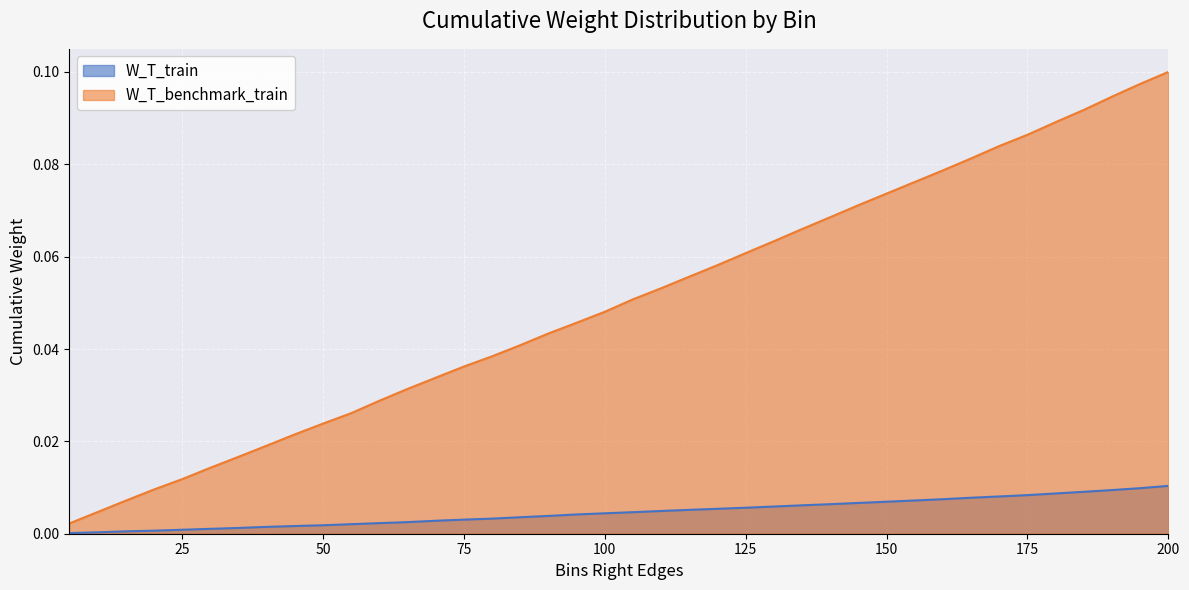

List the labels in order of W_T_benchmark_train value, largest first.

200, 195, 190, 185, 180, 175, 170, 165, 160, 155, 150, 145, 140, 135, 130, 125, 120, 115, 110, 105, 100, 95, 90, 85, 80, 75, 70, 65, 60, 55, 50, 45, 40, 35, 30, 25, 20, 15, 10, 5